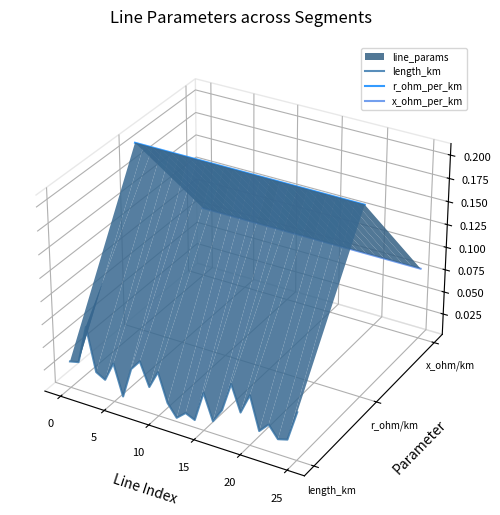

Reading left to right, list all the values displayed in this chart.

length_km: -0.0	-0.0	-0.0	-0.0	-0.0	-0.0	-0.1	-0.0	-0.0	-0.0	-0.0	-0.1	-0.1	-0.1	-0.1	-0.1	-0.1	-0.1	-0.0	-0.1	-0.1	-0.1	-0.1	-0.1	-0.1	-0.1
r_ohm_per_km: 0.1	0.0	0.0	0.0	0.0	0.0	0.0	0.0	0.0	0.0	0.0	0.0	0.0	0.0	0.0	0.0	0.0	0.0	0.0	0.0	0.0	0.0	0.0	0.0	0.0	0.0
x_ohm_per_km: 0.0	0.0	0.0	0.0	0.0	0.0	0.0	0.0	0.0	0.0	0.0	0.0	0.0	0.0	0.0	0.0	0.0	0.0	0.0	0.0	0.0	0.0	0.0	0.0	0.0	-0.0